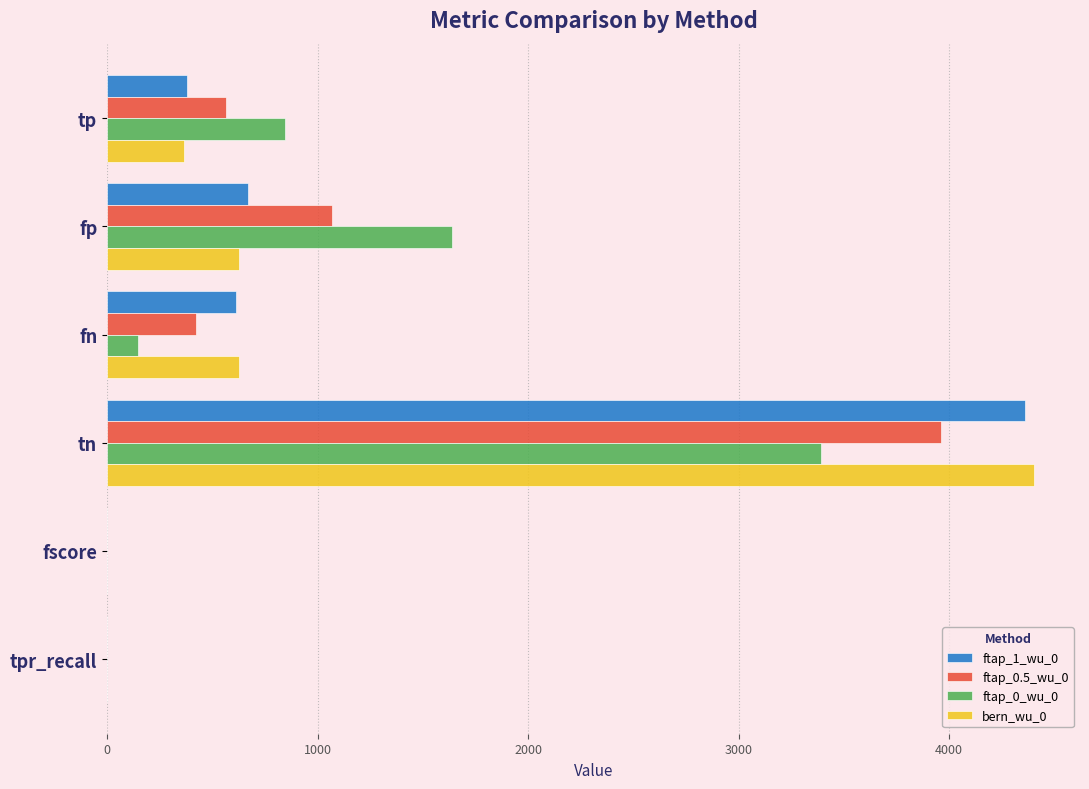

Is the value of ftap_0_wu_0 at tpr_recall greater than the value of ftap_0.5_wu_0 at tn?

No